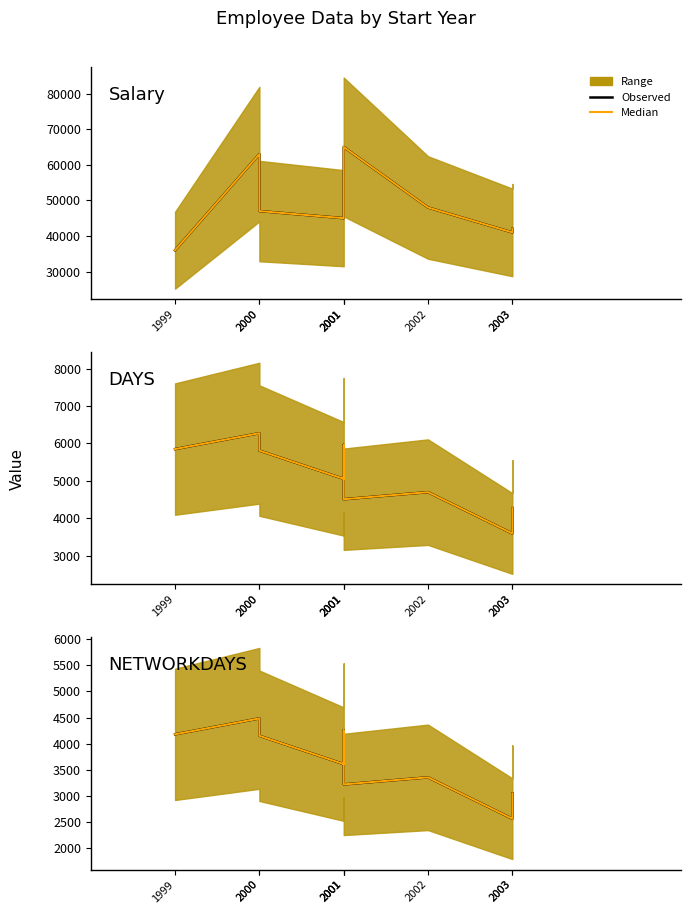

What is the value of the NETWORKDAYS observed point at the 9th from the left?

2568